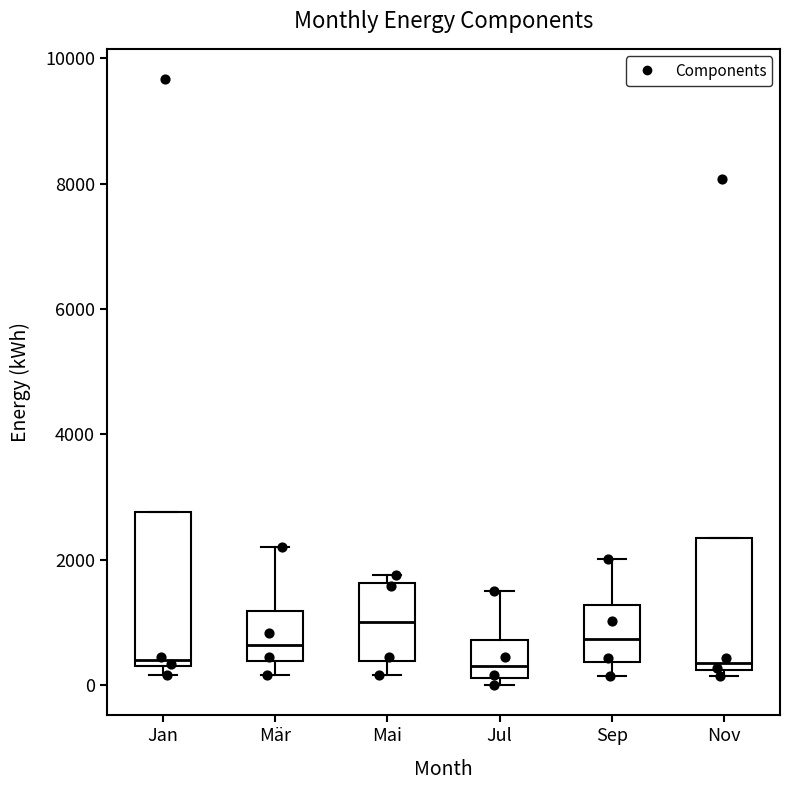

Reading left to right, transcribe this box plot: for each box, give where its median line is, the range the box spans, and where its two whiskers end, as read against the y-axis. The values are not printed on the chart, so give them approximately, as read against the axis.

Jan: median 400, box 200 to 2800, whiskers 200 (just below the box's lower edge) to 2800
Mär: median 600, box 400 to 1200, whiskers 200 to 2200
Mai: median 1000, box 400 to 1600, whiskers 200 to 1800
Jul: median 400, box 200 to 800, whiskers 0 to 1600
Sep: median 800, box 400 to 1200, whiskers 200 to 2000
Nov: median 400, box 200 to 2400, whiskers 200 (just below the box's lower edge) to 2400